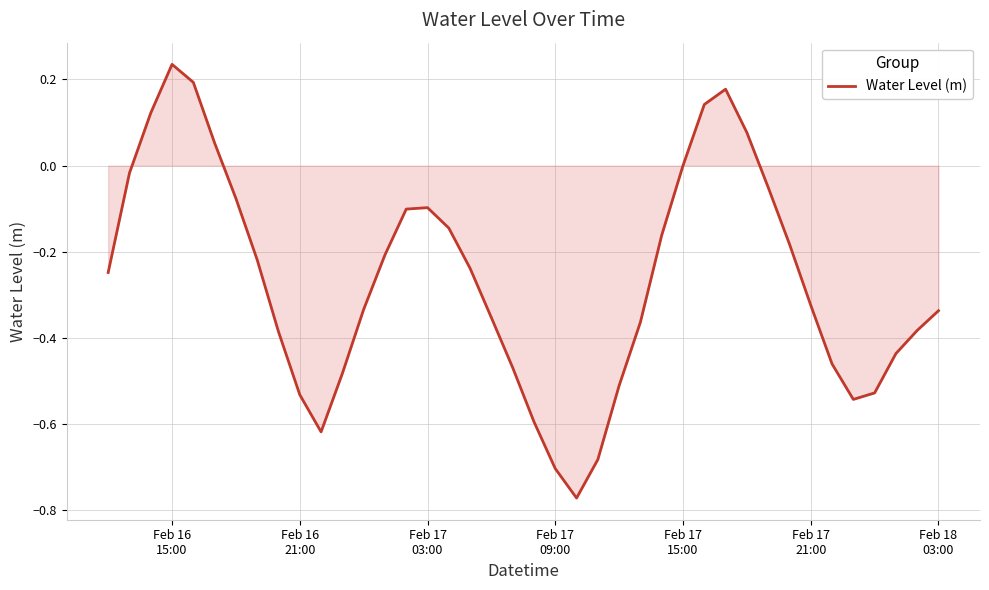

What is the difference between the maximum and minimum values?

1.0